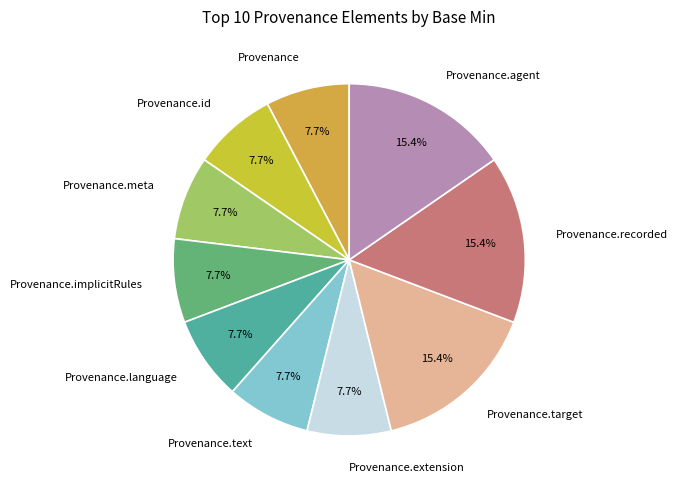

Is there any slice that represents more than half of the pie?

No